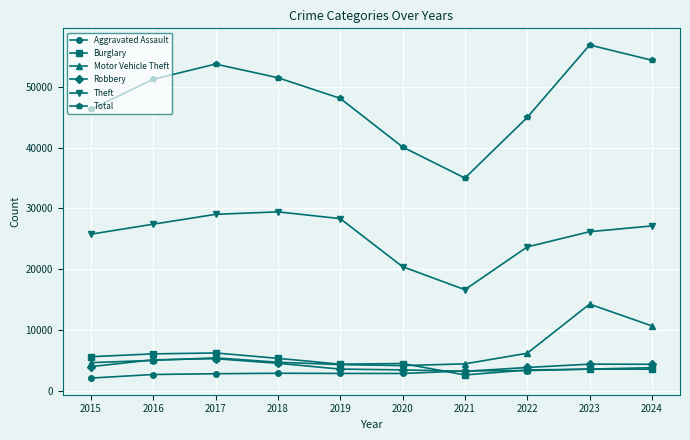

What is the maximum value for Motor Vehicle Theft?

14242